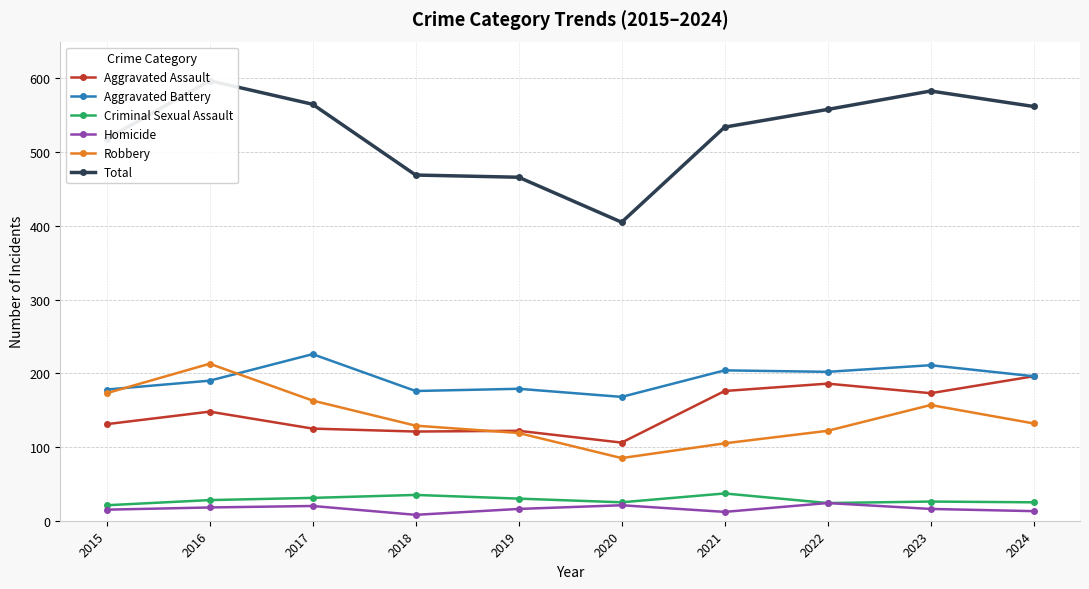

What is the smallest value displayed?

8